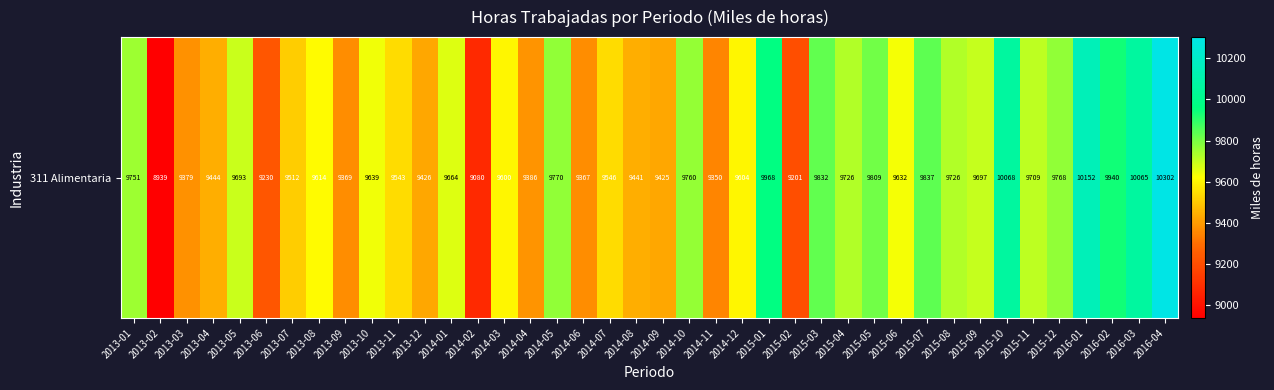

List the labels in order of value, smallest first.

2013-02, 2014-02, 2015-02, 2013-06, 2014-11, 2014-06, 2013-09, 2013-03, 2014-04, 2014-09, 2013-12, 2014-08, 2013-04, 2013-07, 2013-11, 2014-07, 2014-03, 2014-12, 2013-08, 2015-06, 2013-10, 2014-01, 2013-05, 2015-09, 2015-11, 2015-08, 2015-04, 2013-01, 2014-10, 2015-12, 2014-05, 2015-05, 2015-03, 2015-07, 2016-02, 2015-01, 2016-03, 2015-10, 2016-01, 2016-04